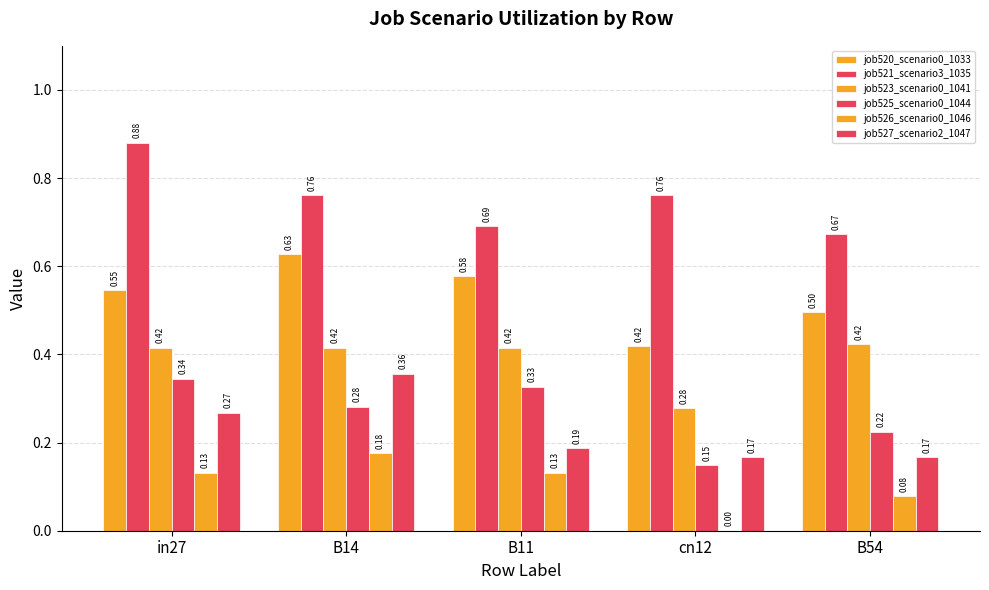

Is it true that job520_scenario0_1033 equals 1.0 at B11?

False